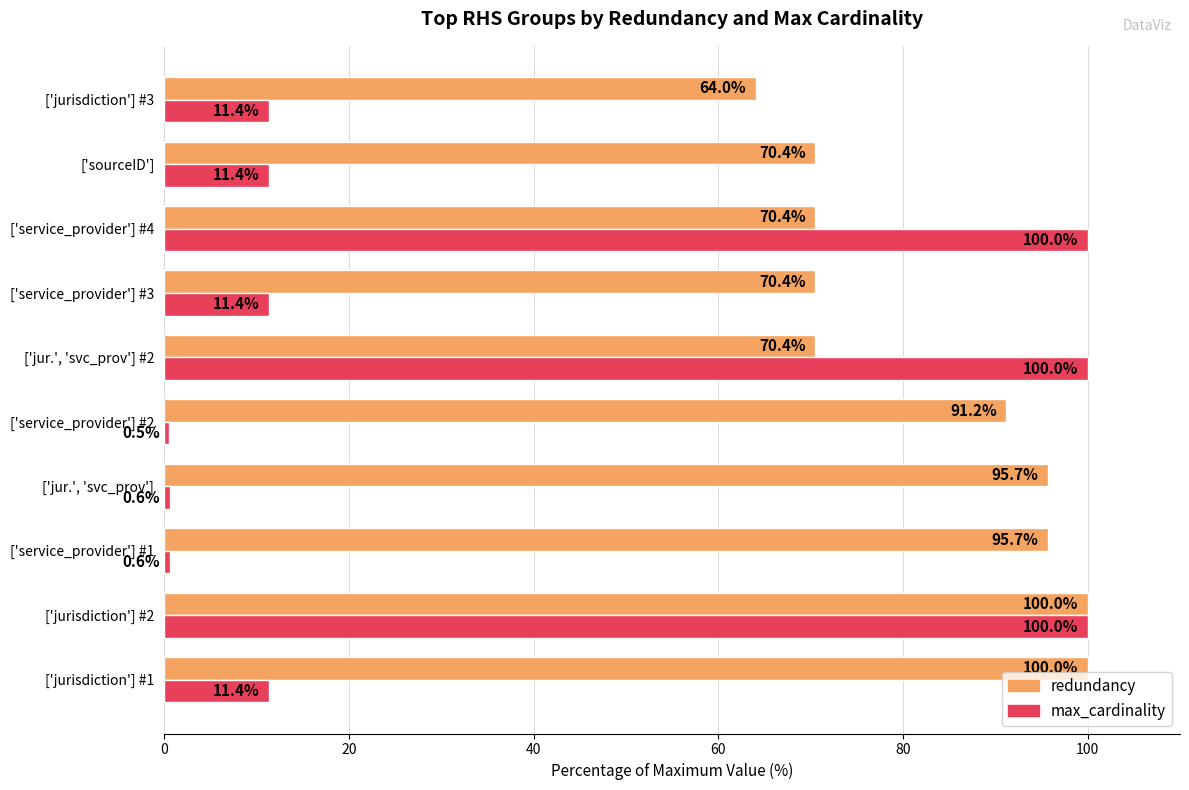

Is it true that max_cardinality equals 7.5 at ['sourceID']?

False